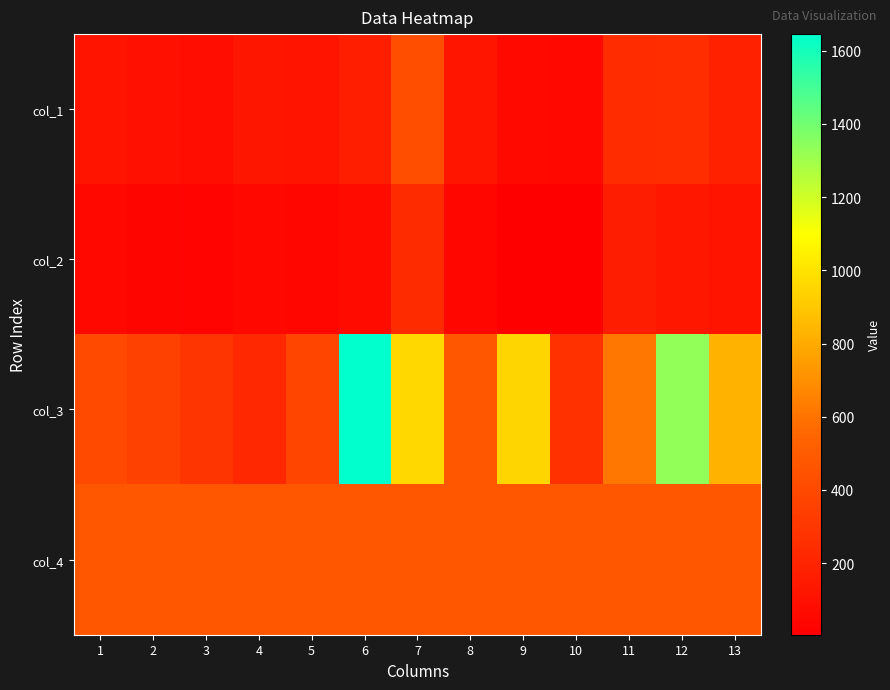

At 11, list the series in order from largest to smallest.

col_3, col_4, col_1, col_2